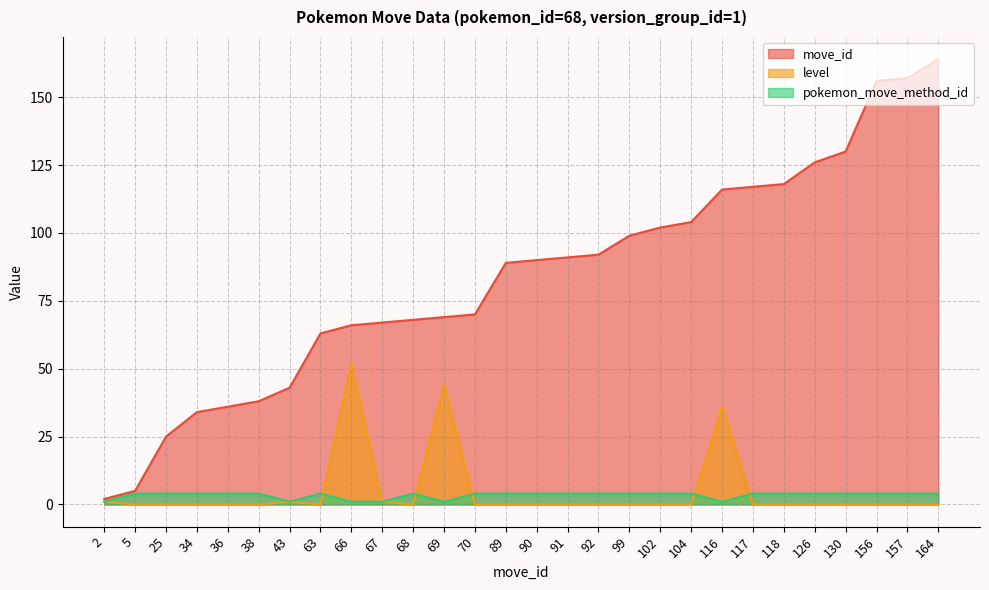

True or false: pokemon_move_method_id has more than 0 interior local peaks.

True